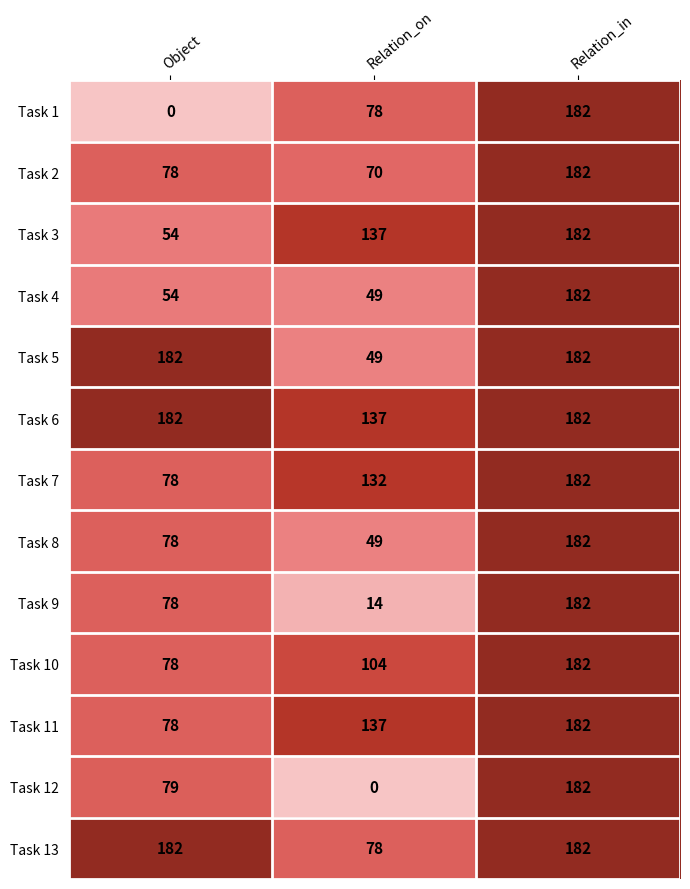

Is the value of Task 12 at Relation_on greater than the value of Task 9 at Relation_in?

No